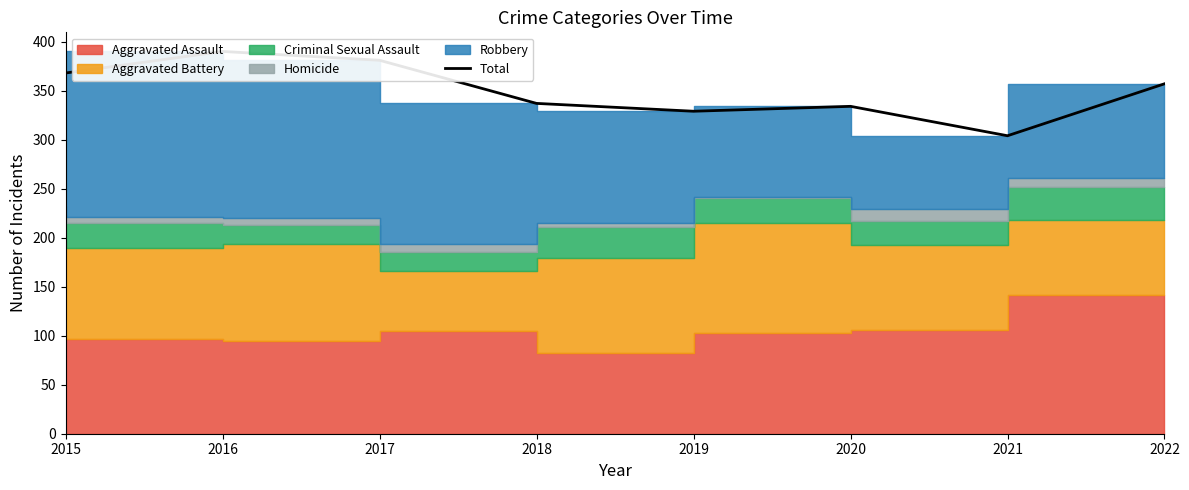

List the labels in order of value, smallest first.

2021, 2019, 2020, 2018, 2022, 2015, 2017, 2016